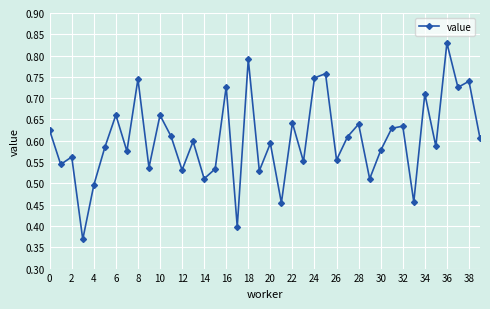

How many values are between 0 and 1?

40